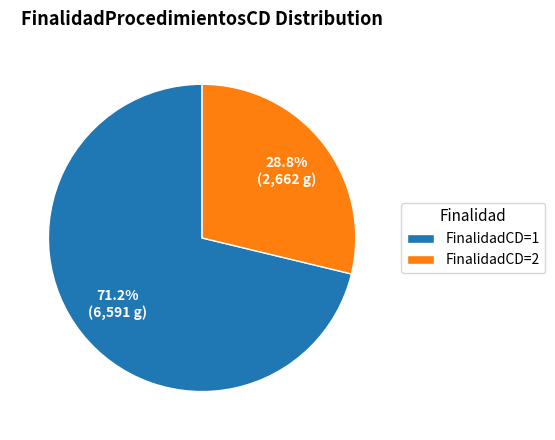

How many segments does this pie chart have?

2